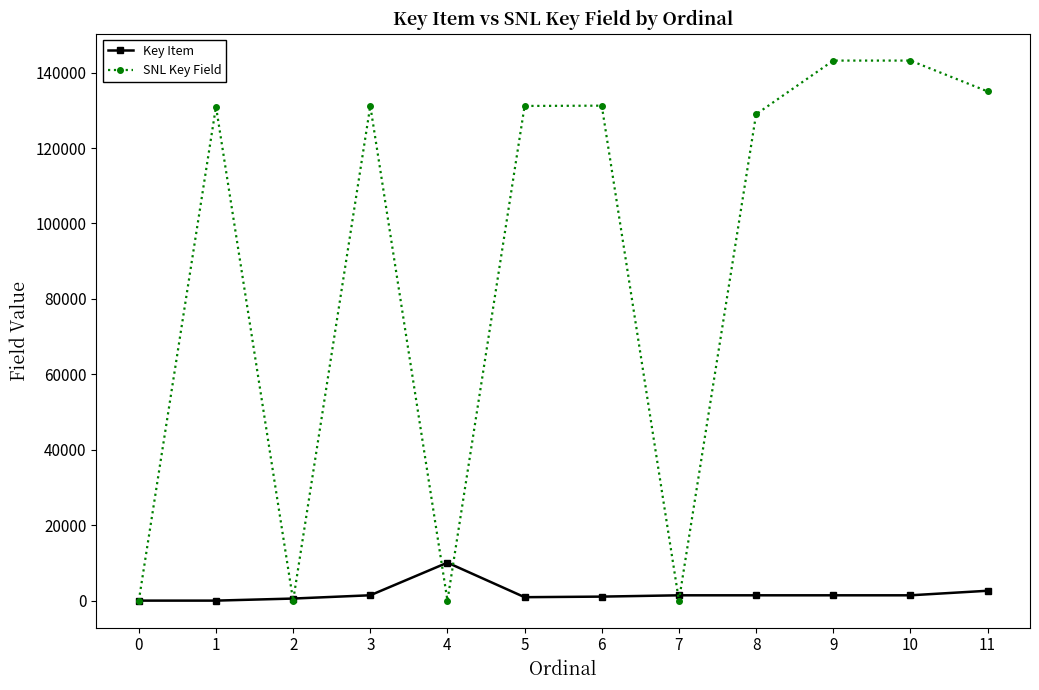

What is the spread (max minus min) of values at 1?

130992